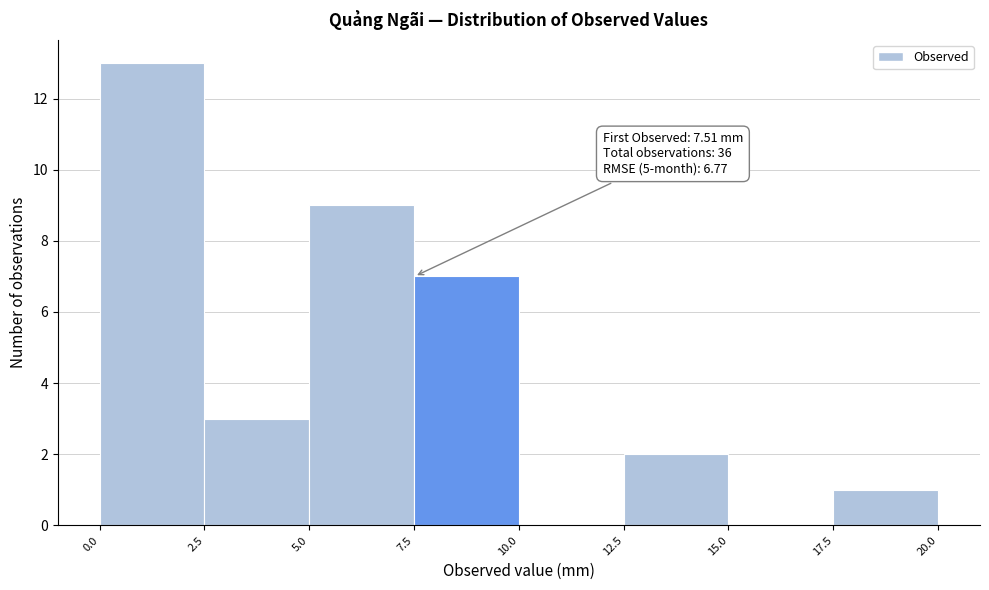

Which range on the x-axis has the tallest bar?

0.0 to 2.5